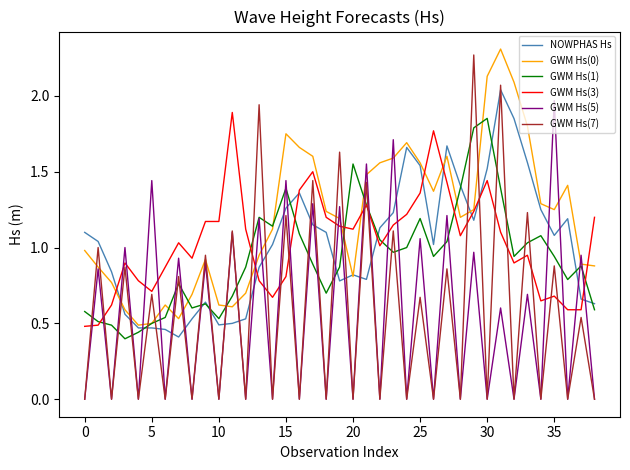

How many interior local peaks does the GWM Hs(5) series have?

19